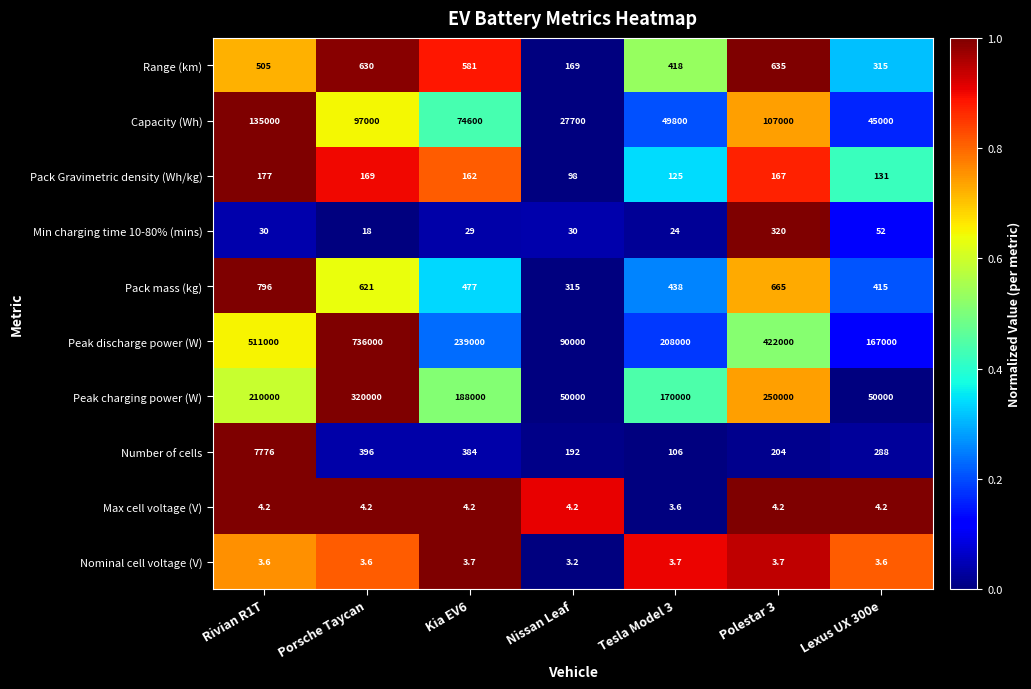

At which label is Nominal cell voltage (V) closest to 3?

Nissan Leaf